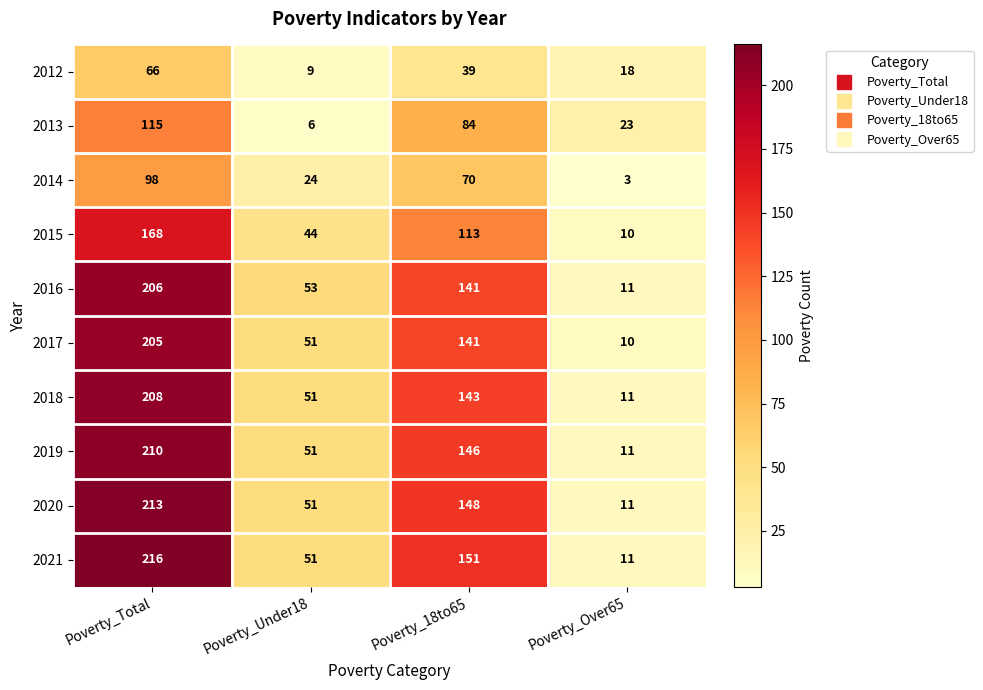

What is the average value of the 2018 series?

103